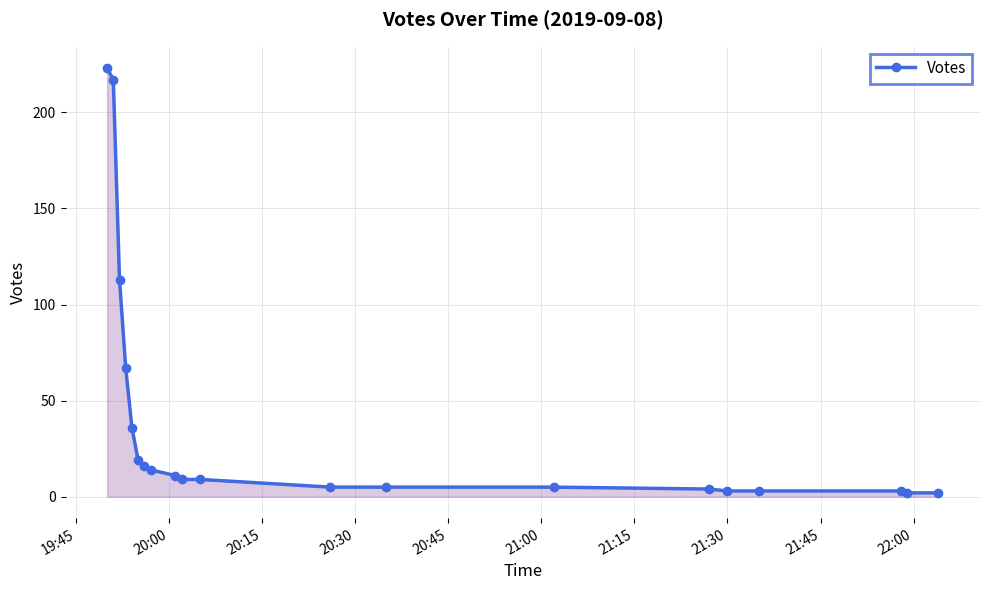

What is the sum of all values?

766